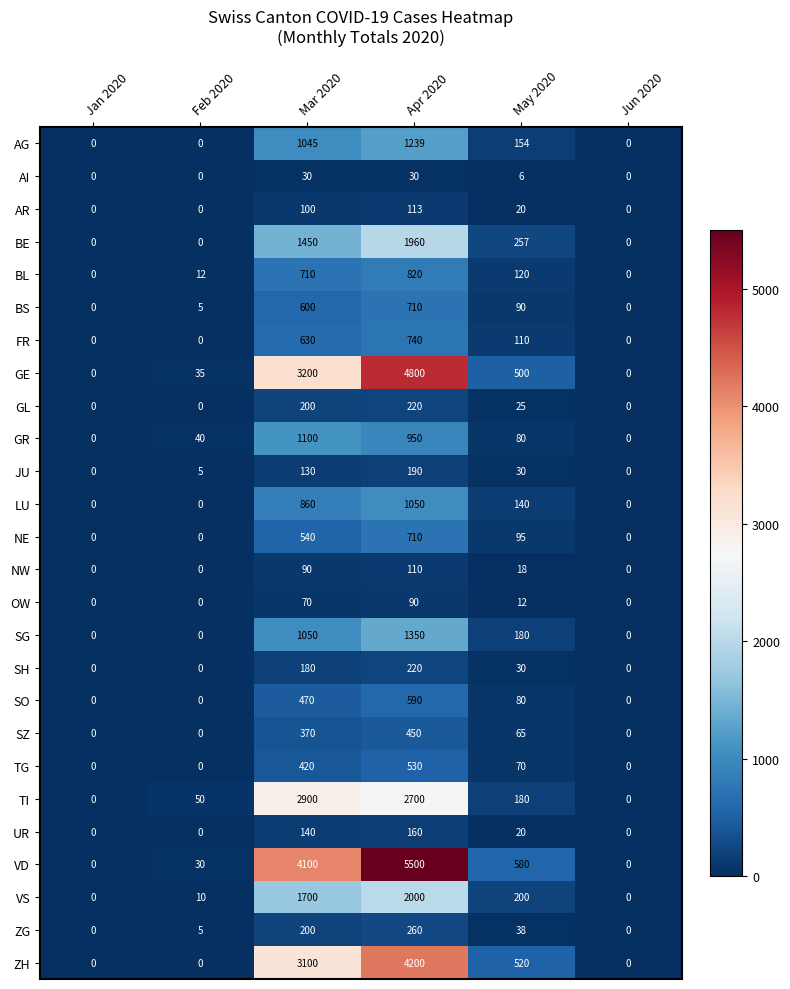

How many distinct data groups are displayed?

26